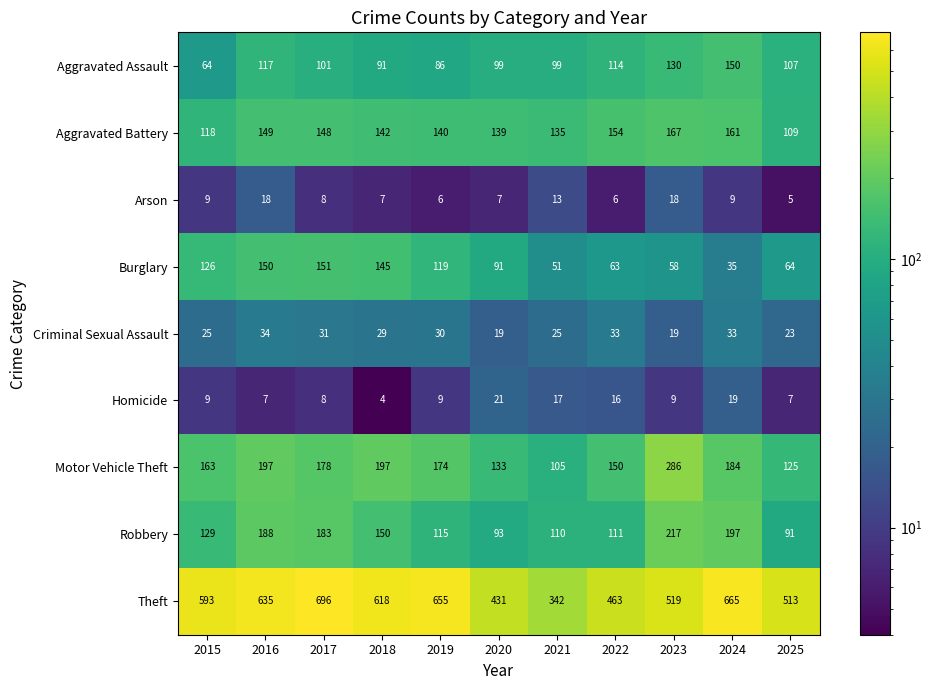

Which series has the widest spread of values?

Theft